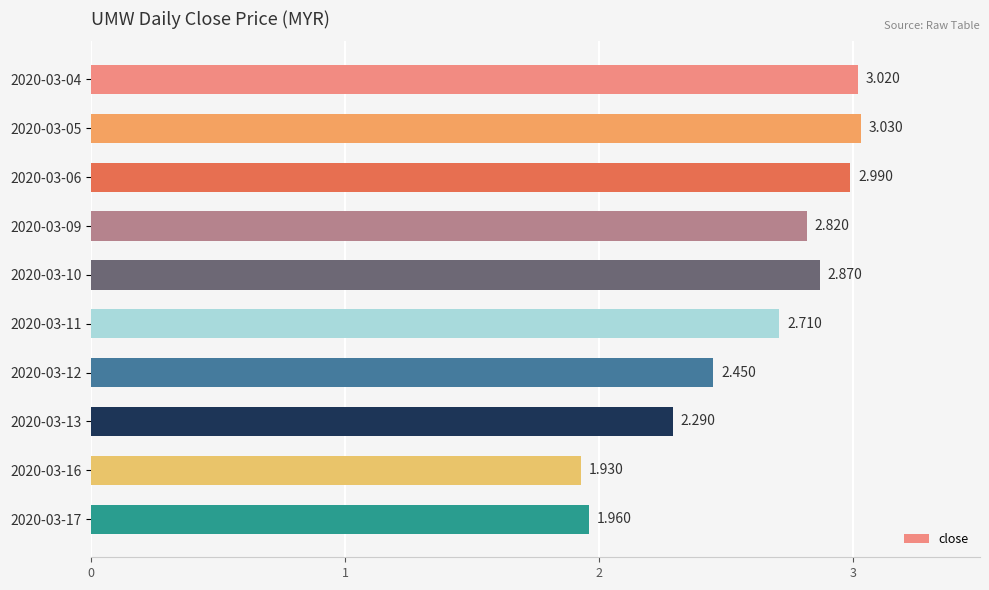

Rank the categories by value from lowest to highest.

2020-03-16, 2020-03-17, 2020-03-13, 2020-03-12, 2020-03-11, 2020-03-09, 2020-03-10, 2020-03-06, 2020-03-04, 2020-03-05